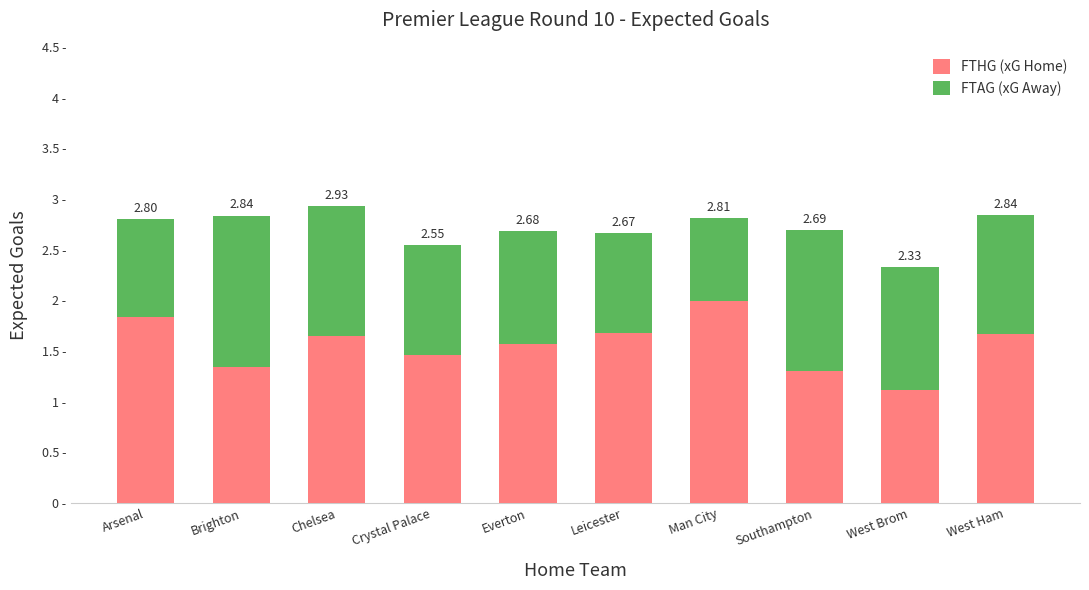

Are the bars horizontal?

No